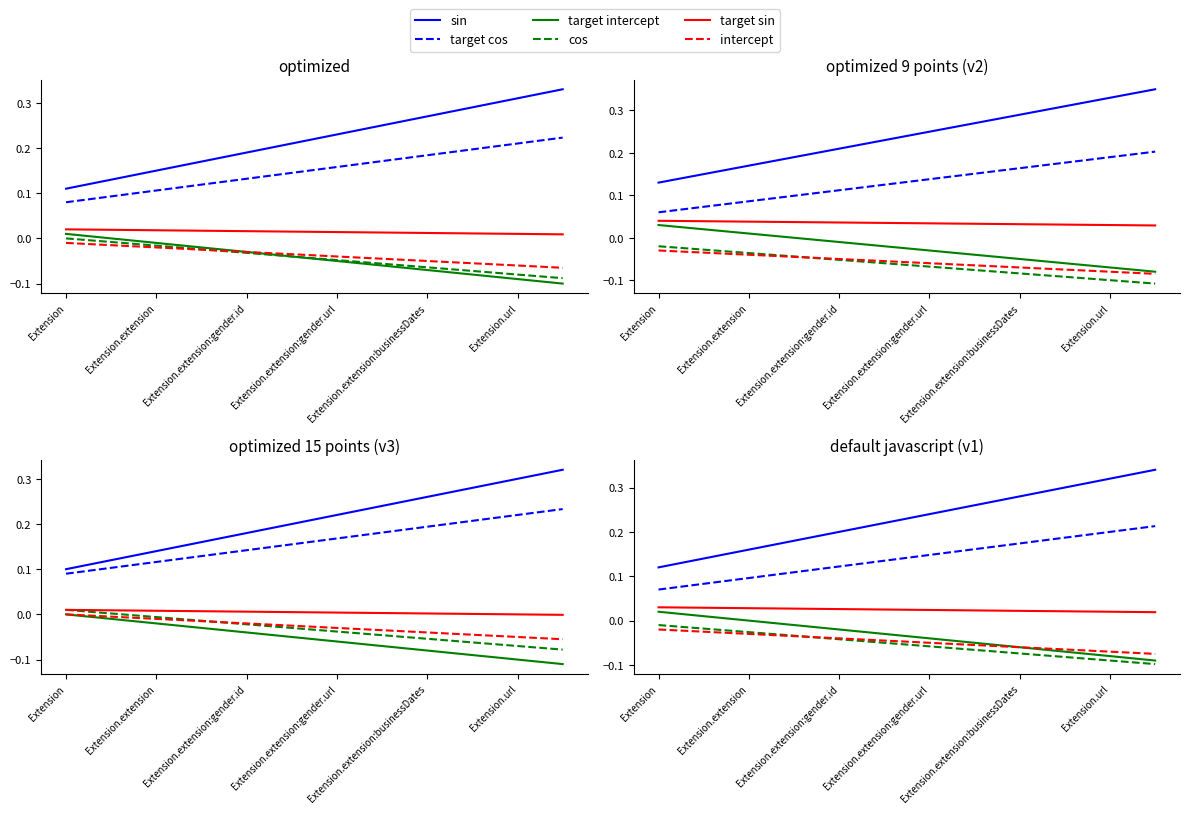

What is the lowest value of the sin series?

0.1